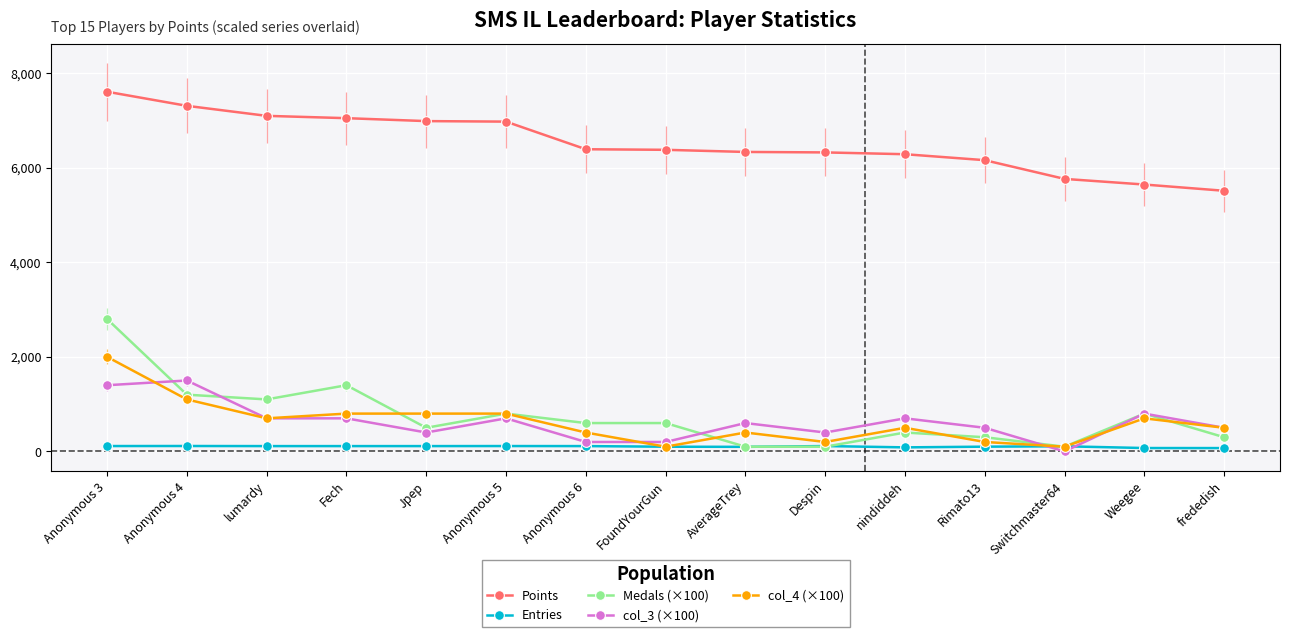

List the series in order of their peak value, highest first.

Points, Medals (×100), col_4 (×100), col_3 (×100), Entries